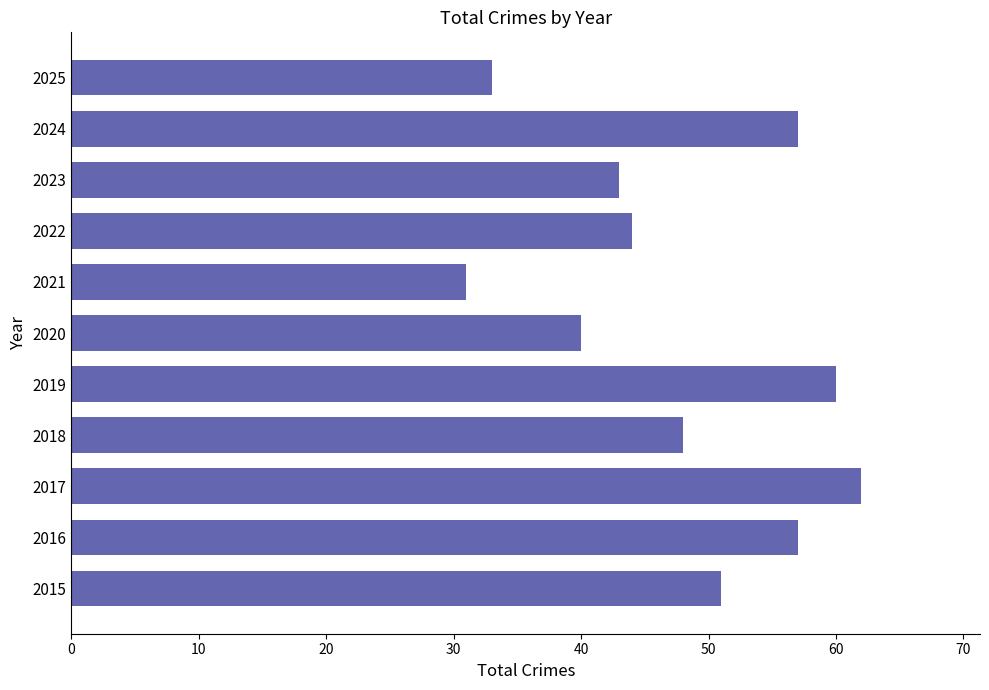

Between 2015 and 2024, which is larger?

2024